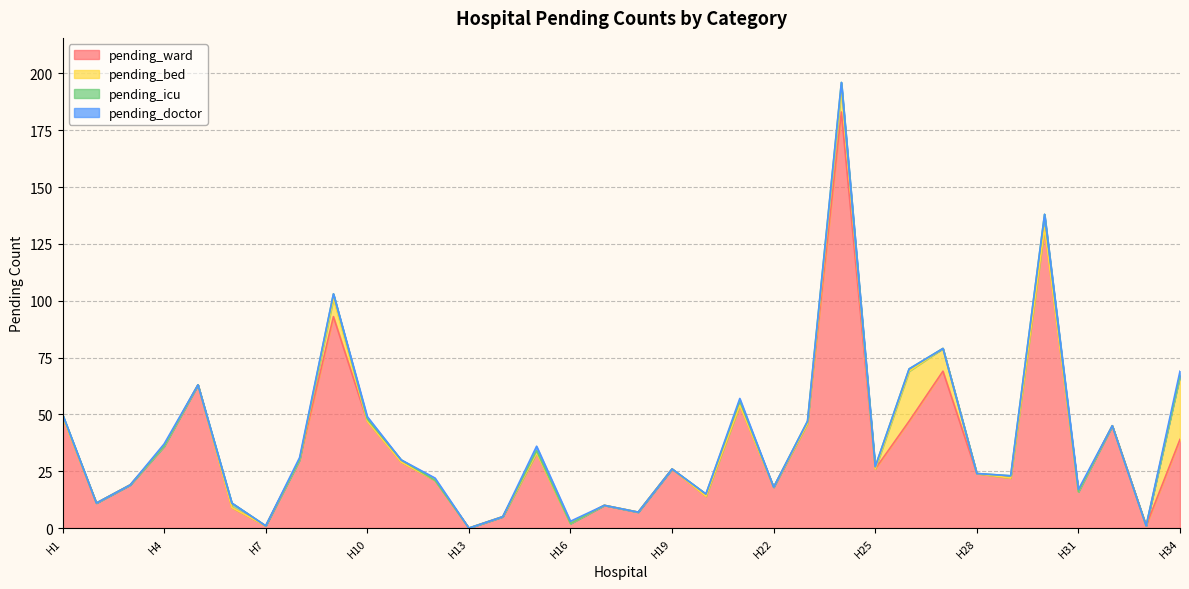

Does the chart have visible grid lines?

Yes